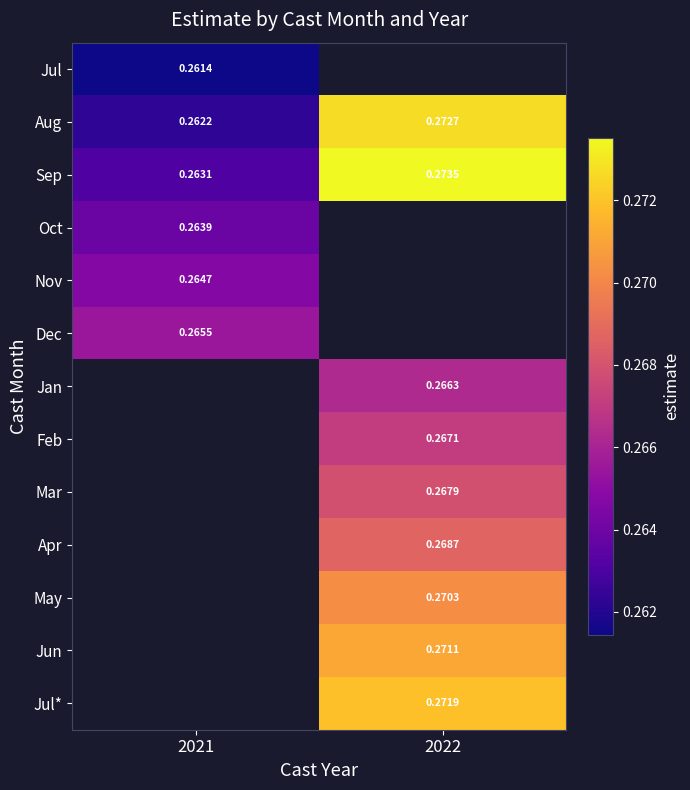

Count the number of data series in this chart.

13